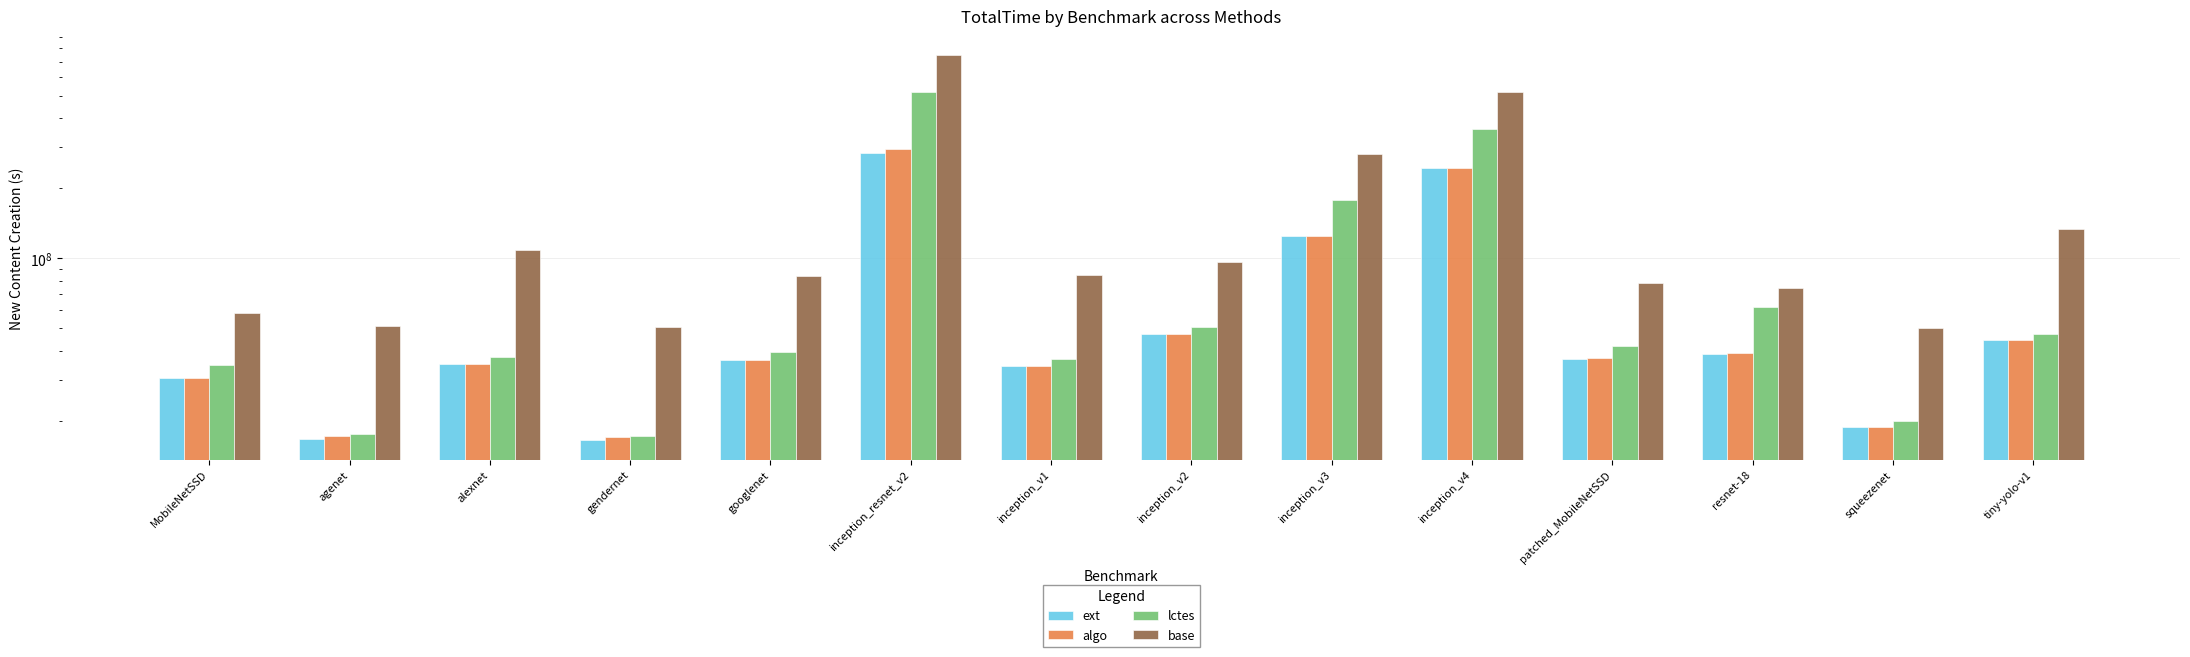

What is the label of the 9th bar from the right?

inception_resnet_v2